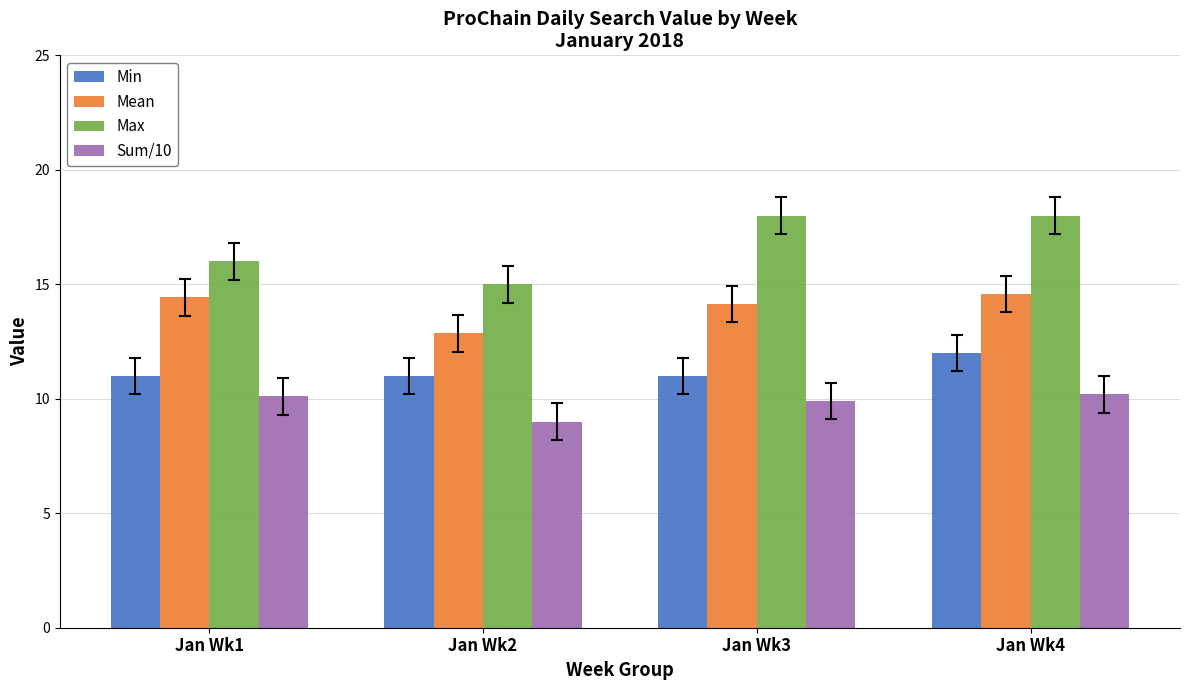

Which series has the widest spread of values?

Max